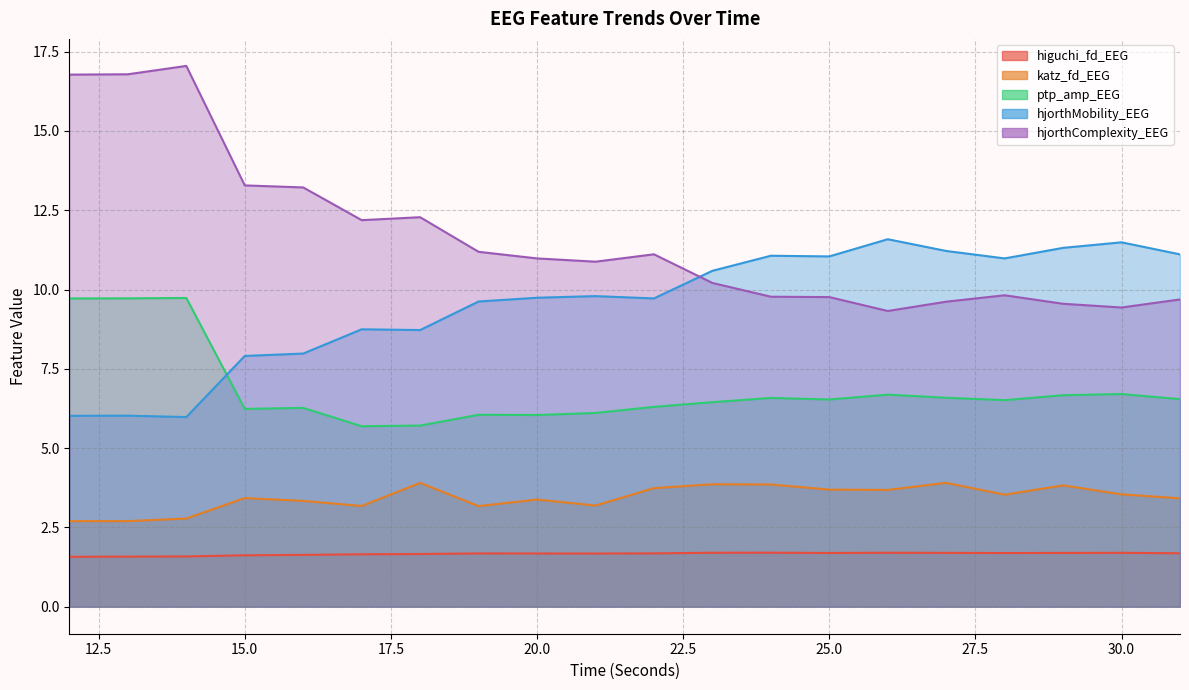

List the labels in order of ptp_amp_EEG value, smallest first.

17, 18, 20, 19, 21, 15, 16, 22, 23, 28, 25, 31, 24, 27, 29, 26, 30, 12, 13, 14